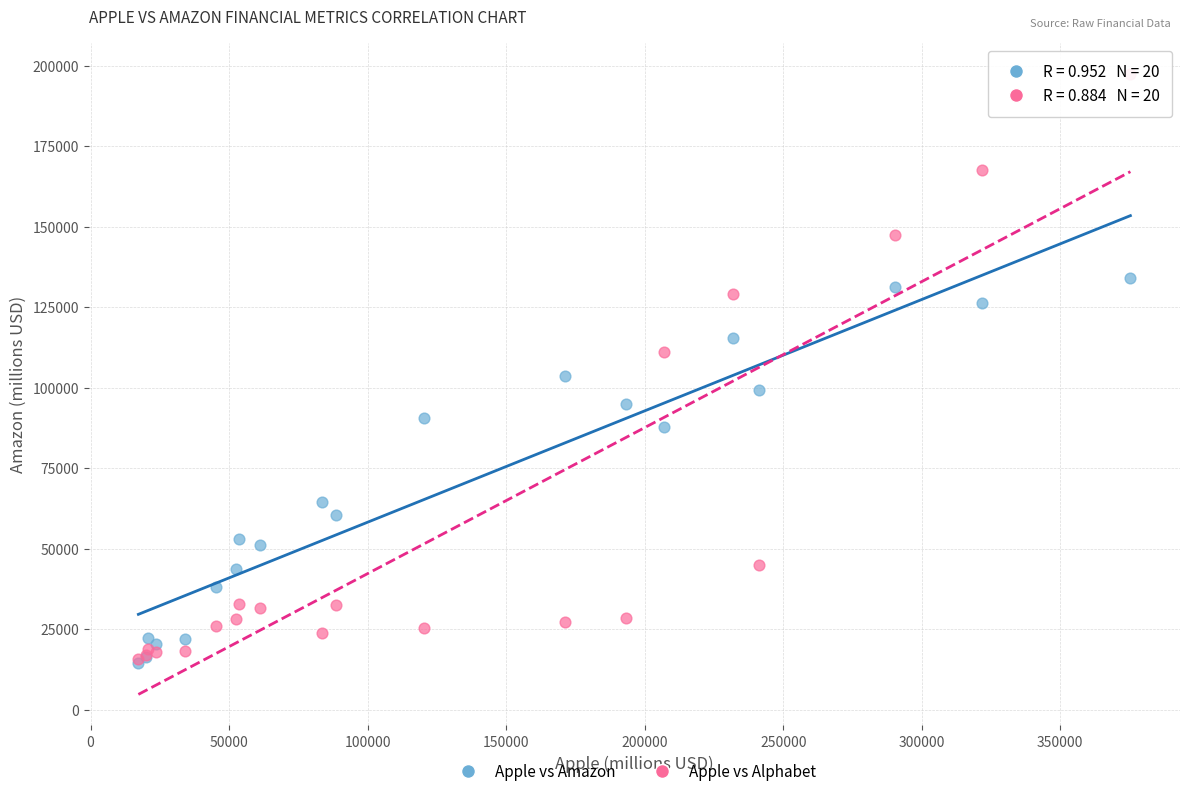

Across all series, what Y value is closest to 105899?

103601